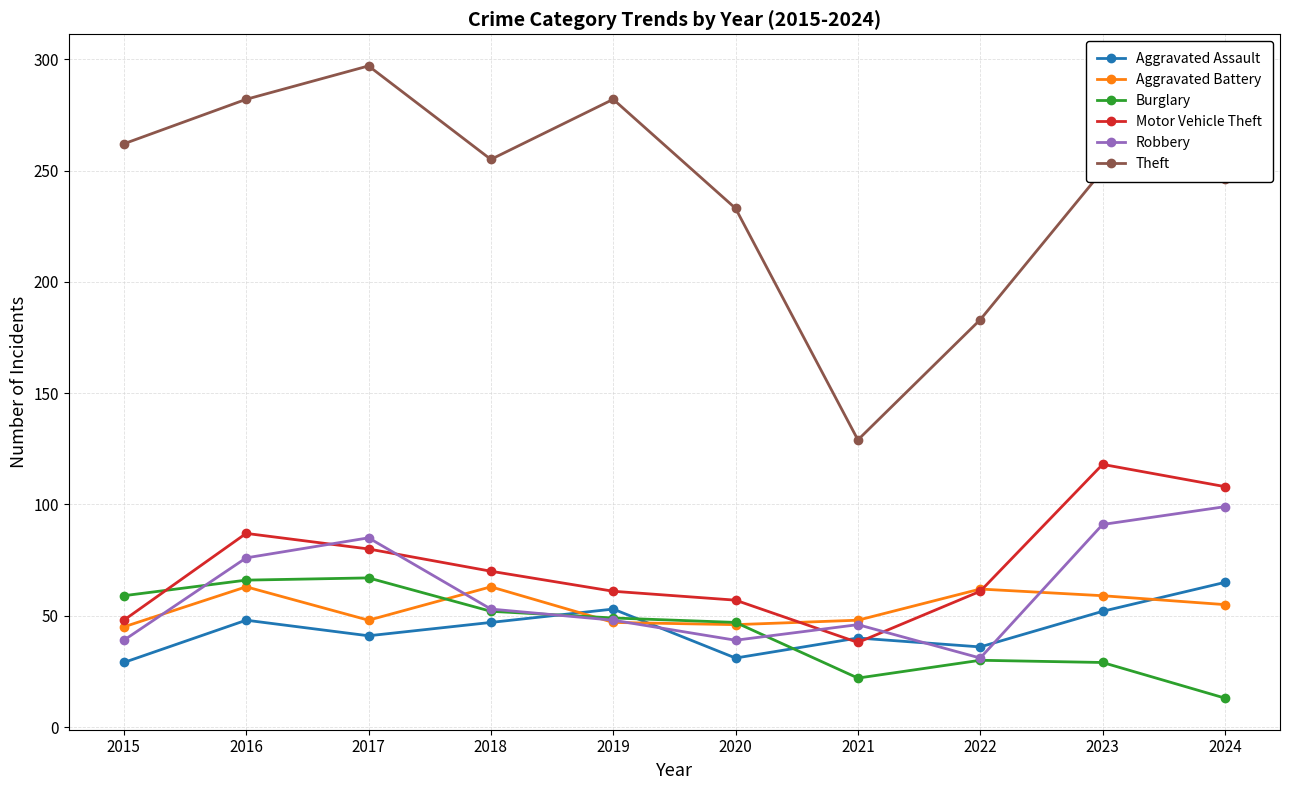

The Theft series shows 74 at 2022. True or false?

False